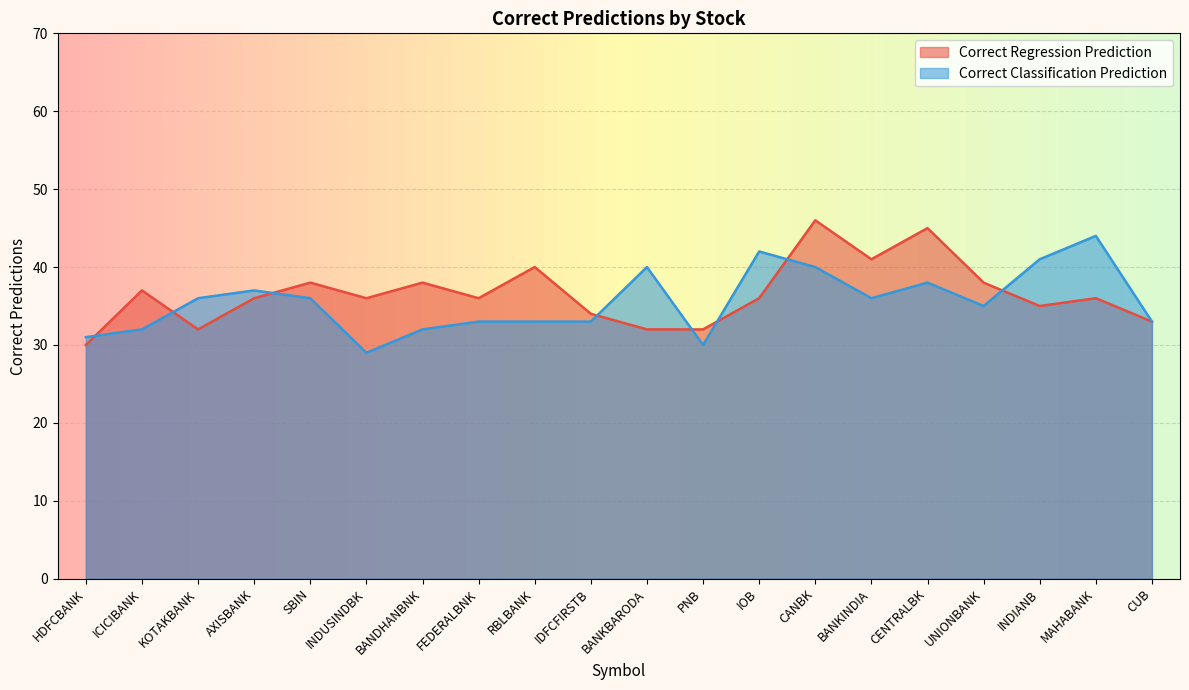

Count the number of data series in this chart.

2